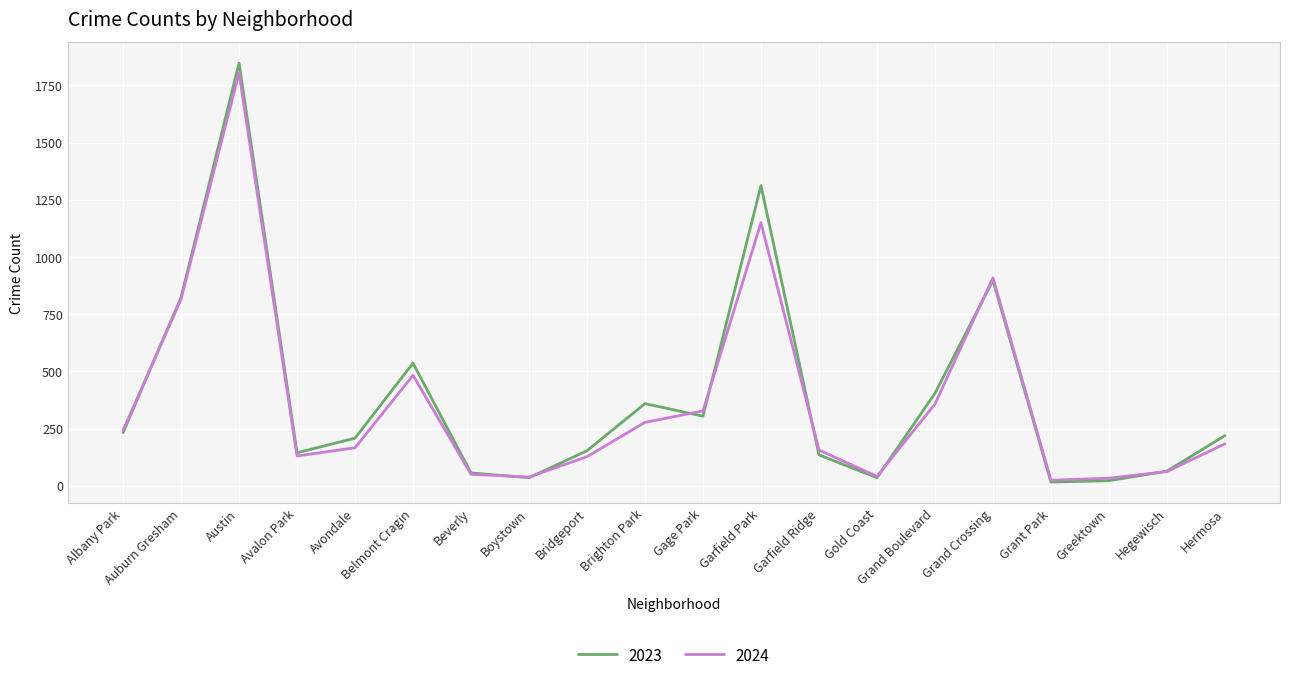

At which label is 2023 closest to 932?

Grand Crossing